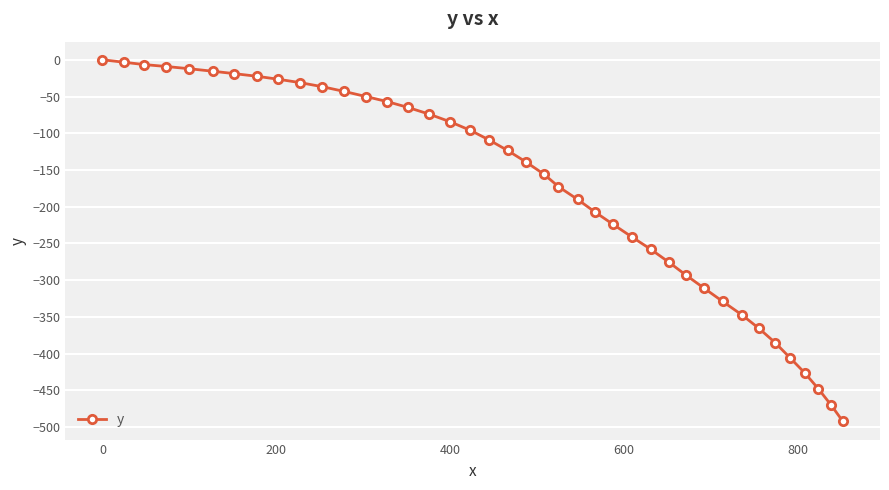

How many data points are less than -123?

21